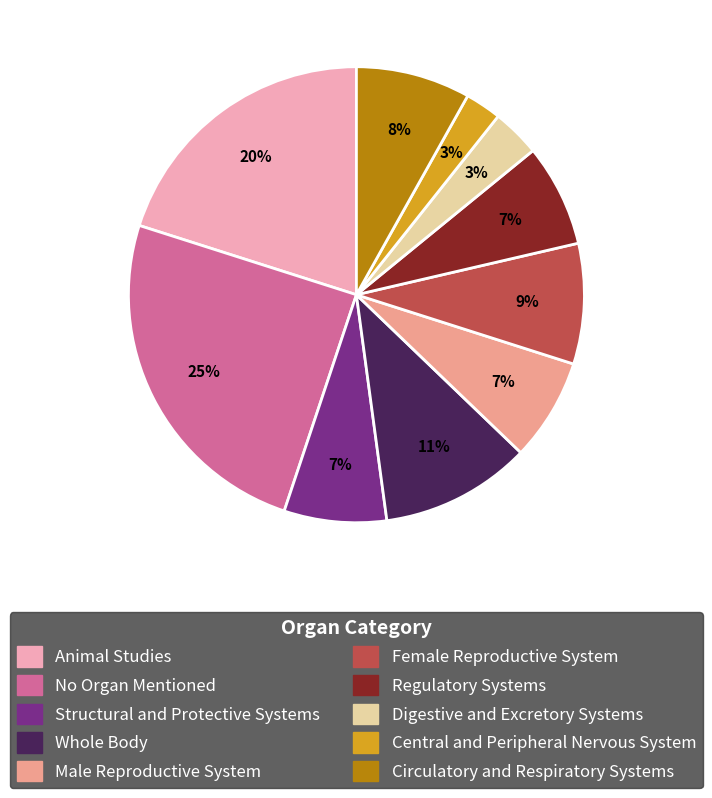

How many segments does this pie chart have?

10